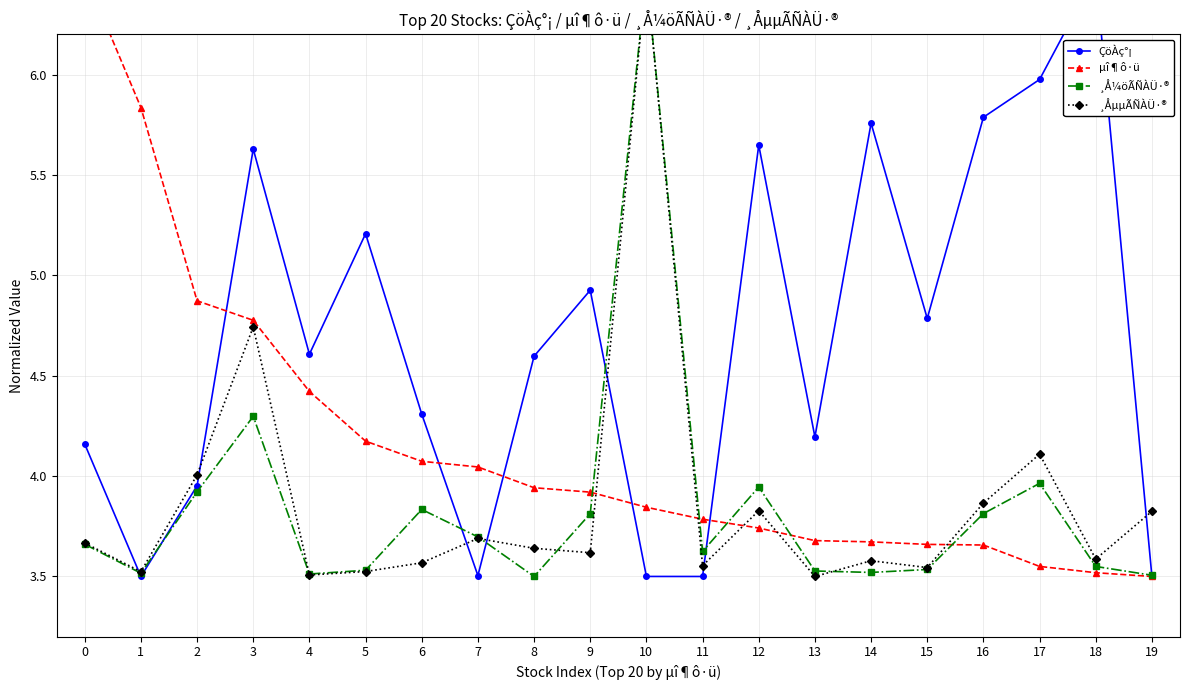

Read the ÇöÀç°¡ value at 14.

5.8